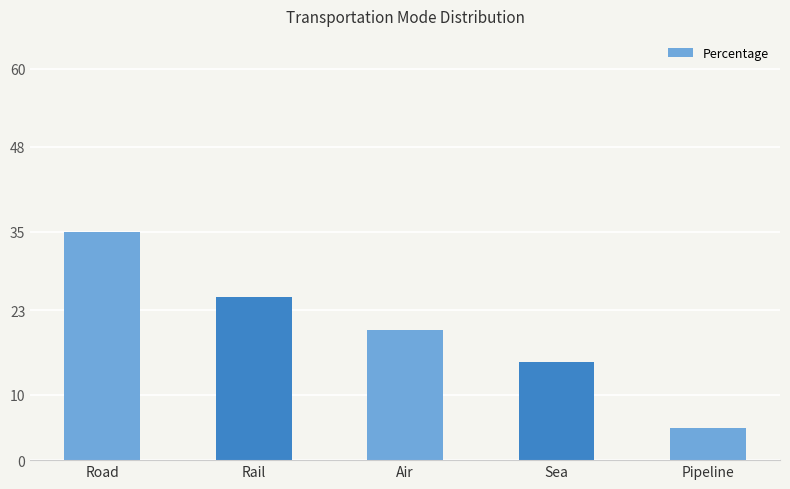

The chart shows a value of 25 at Rail. True or false?

True